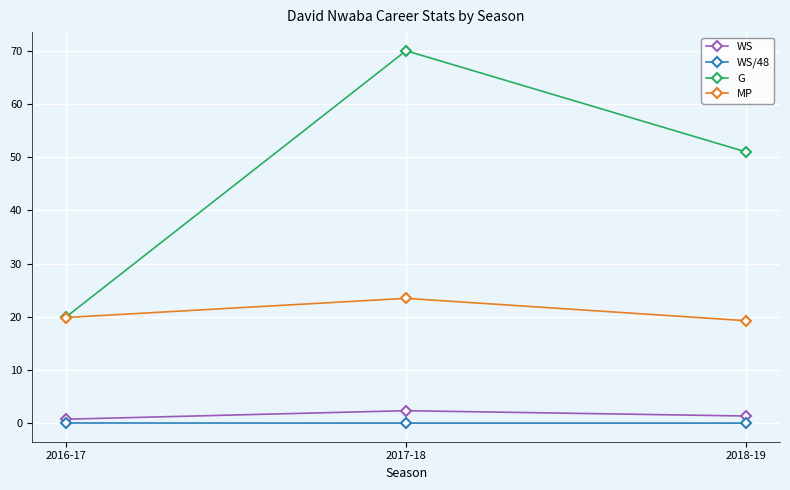

Which category has the highest value in the WS series?

2017-18